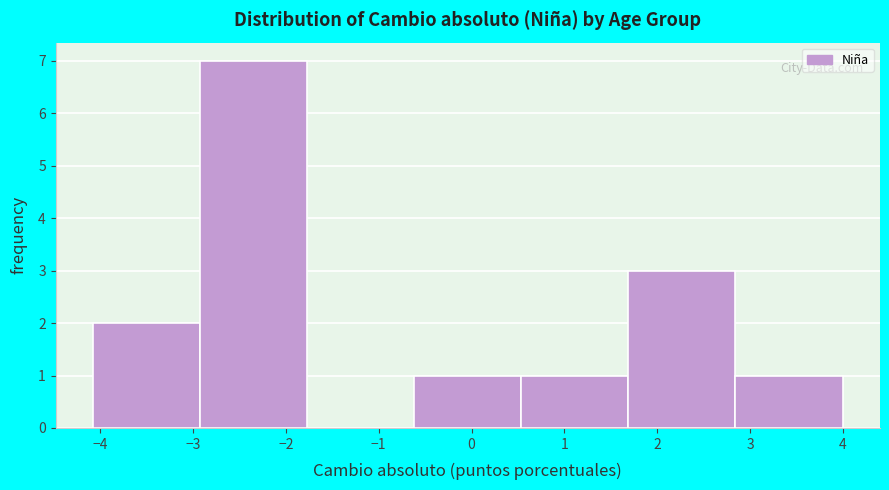

Reading left to right, list every bar in this chart as the range it spans on the x-axis followed by its height. Neither the bar edges nor the heights are printed on the chart, so give them approximately, as read against the axes.

-4.1 to -2.9: 2
-2.9 to -1.8: 7
-1.8 to -0.6: 0
-0.6 to 0.5: 1
0.5 to 1.7: 1
1.7 to 2.8: 3
2.8 to 4.0: 1